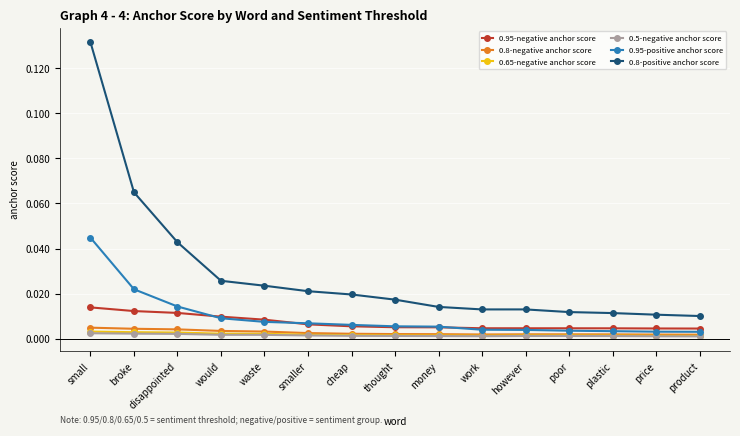

Which series has the largest range (max minus min)?

0.8-positive anchor score